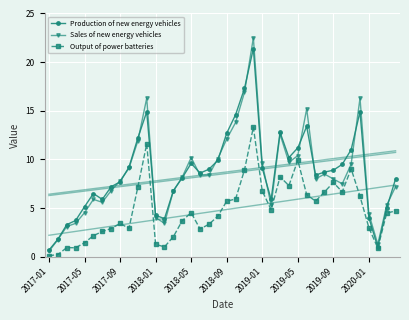

Which category has the lowest value in the Sales of new energy vehicles series?

2017-01